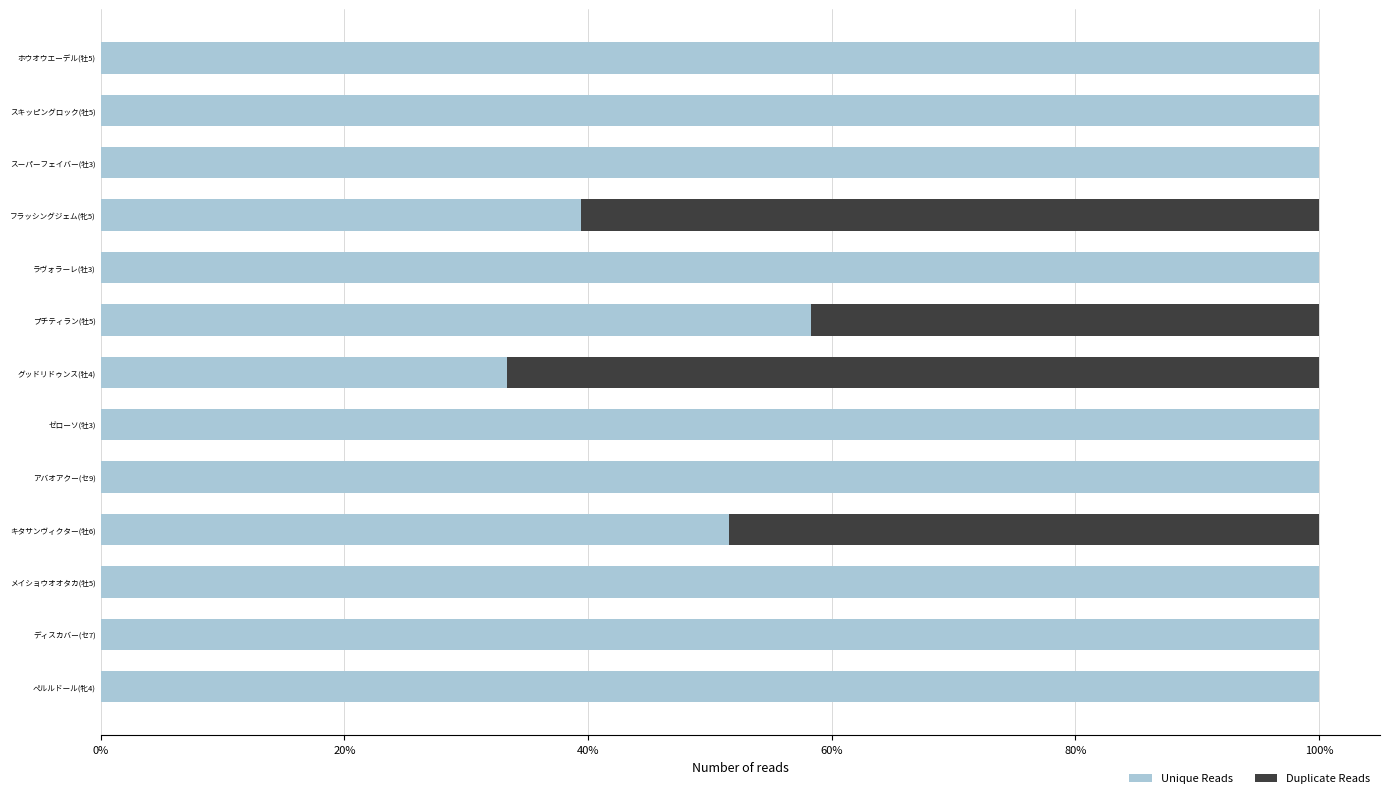

The value of Unique Reads at グッドリドゥンス(牡4) is 33.3. True or false?

True